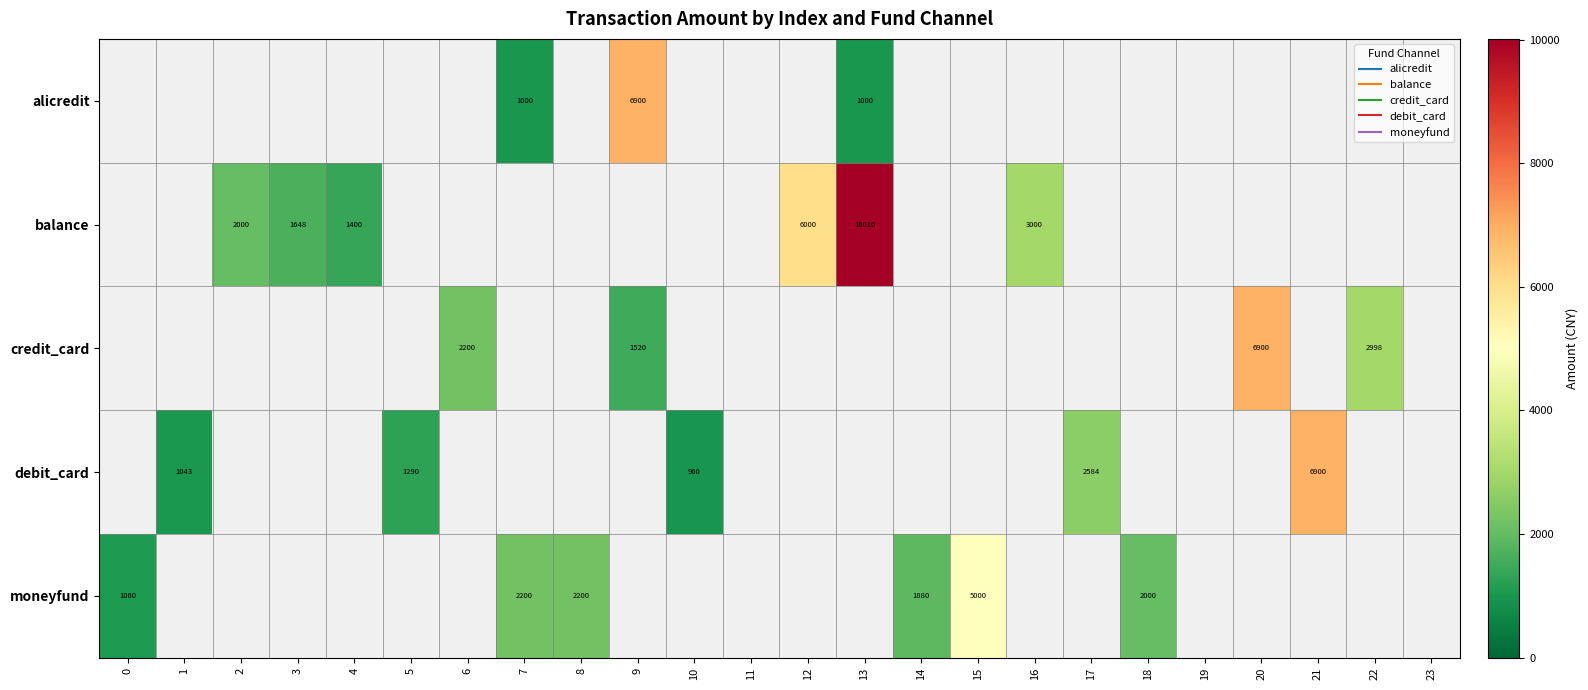

Rank the series at 17 from highest to lowest value.

alicredit, balance, credit_card, debit_card, moneyfund